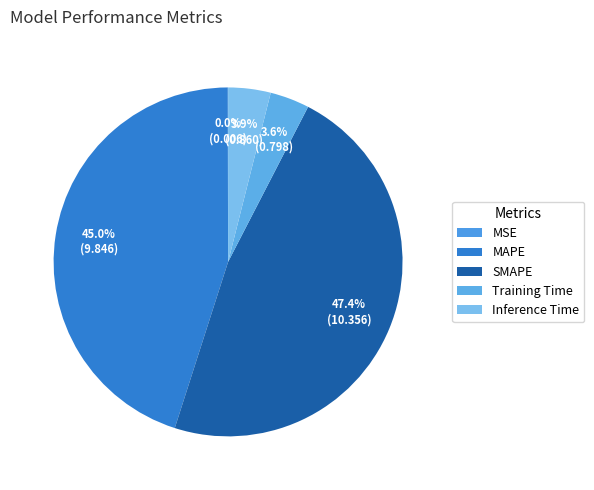

Is Training Time the majority of the pie?

No